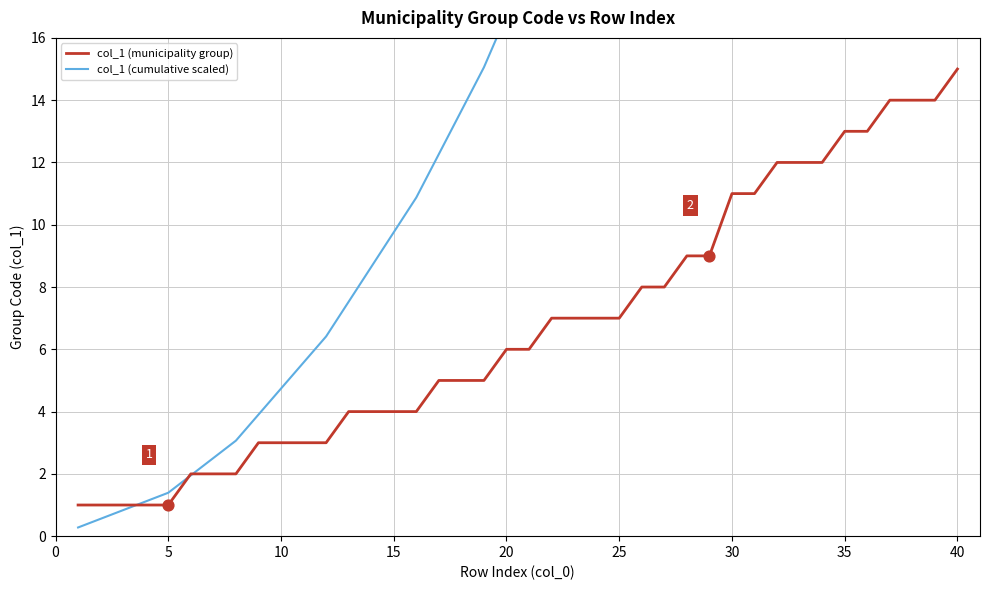

Is it true that col_1 (municipality group) equals 4 at 35?

False